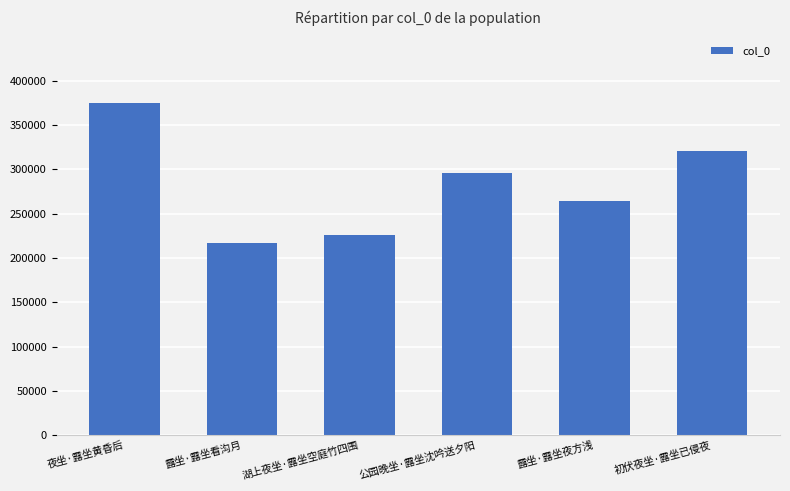

What is the label of the 3rd bar from the left?

湖上夜坐·露坐空庭竹四围